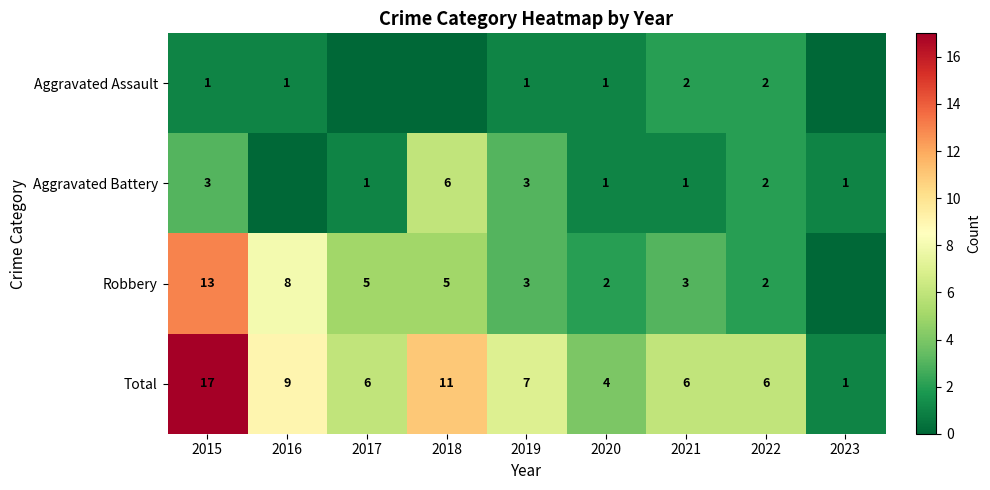

True or false: Robbery has a value of 2 at 2016.

False